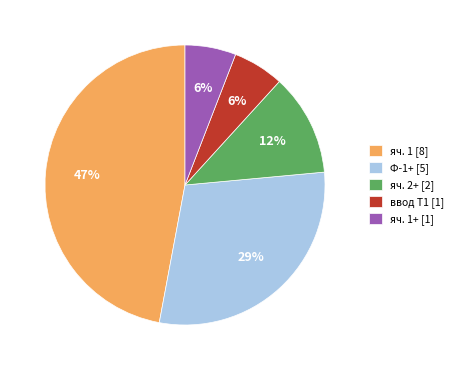

Is the sum of яч. 1 [8] and яч. 2+ [2] greater than half?

Yes